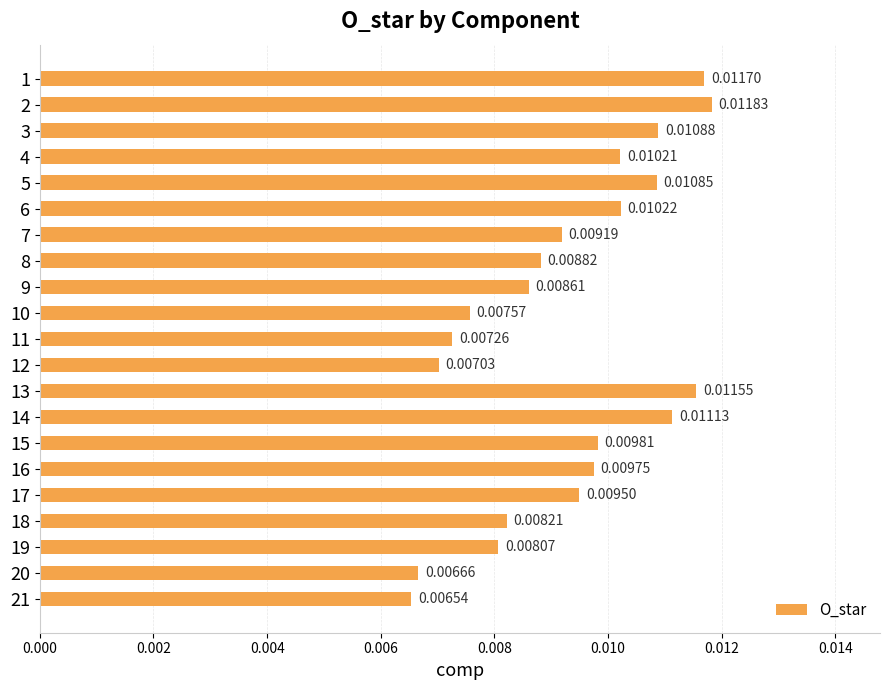

How many values are between 0 and 1?

21